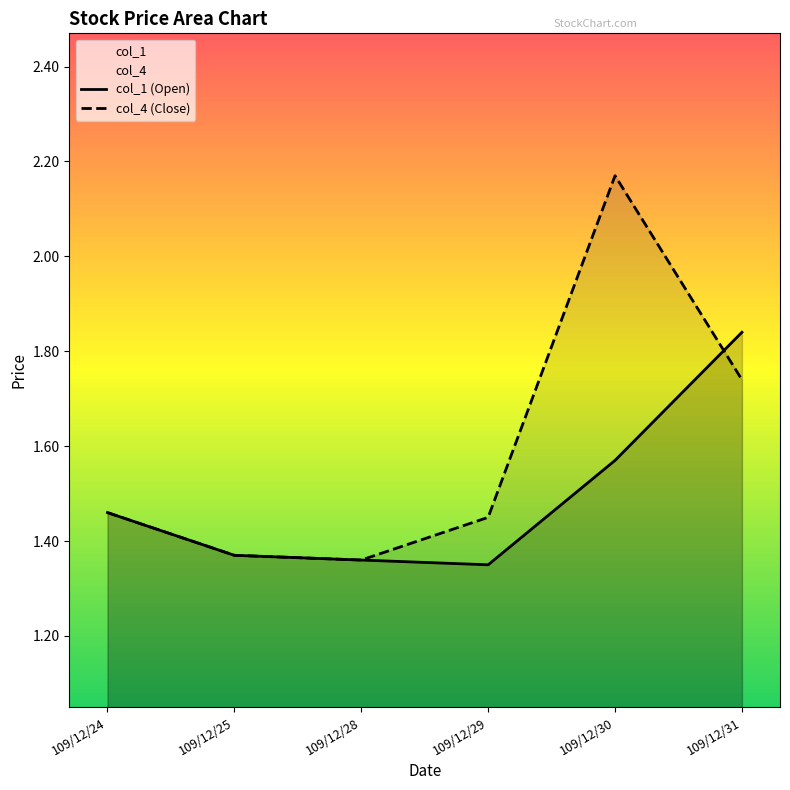

In col_1 (Open), how many points are lower than both neighbors (excluding endpoints)?

1